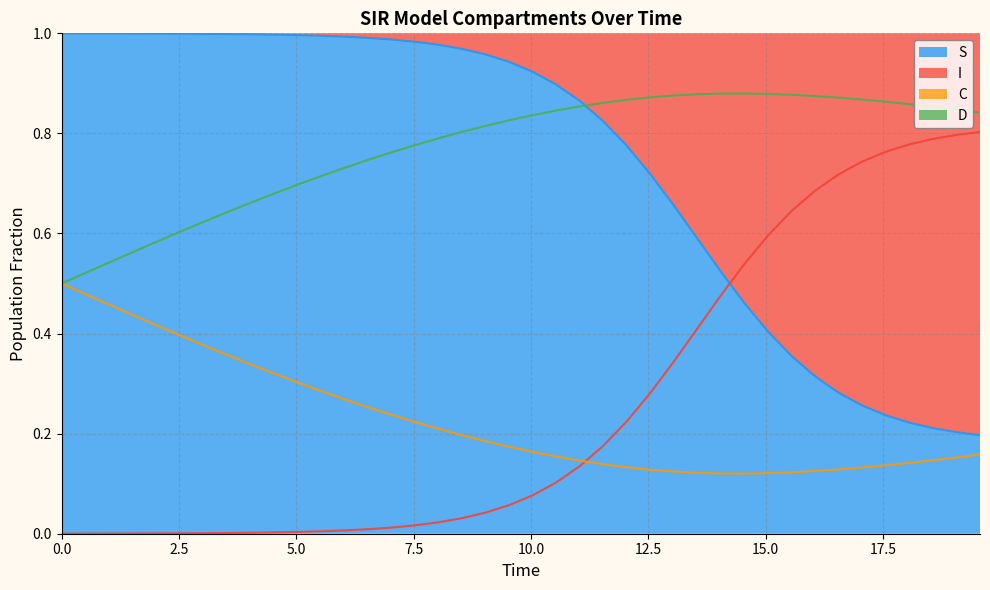

How many data points does each series have?

40